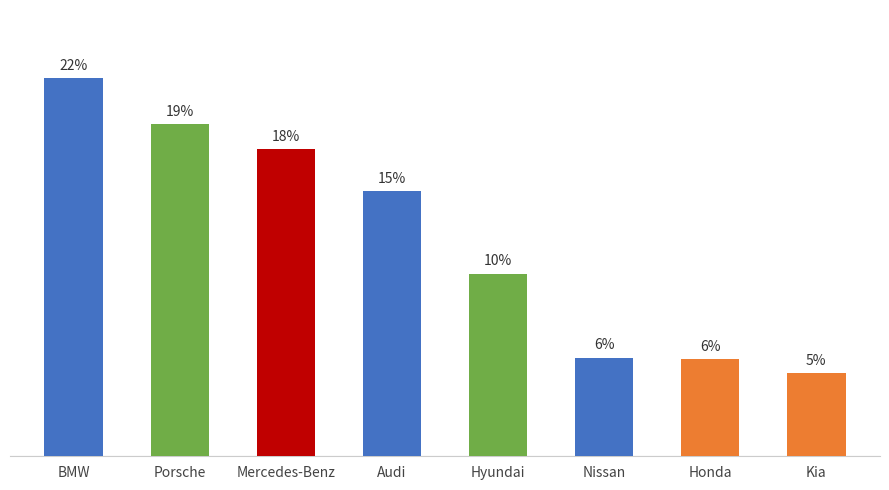

List the labels in order of value, largest first.

BMW, Porsche, Mercedes-Benz, Audi, Hyundai, Nissan, Honda, Kia